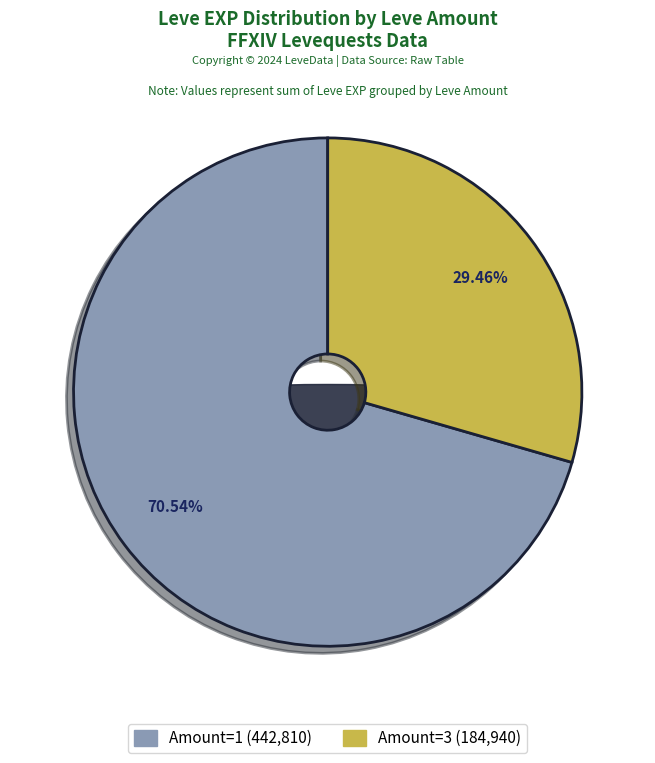

Is 1 the majority of the pie?

No